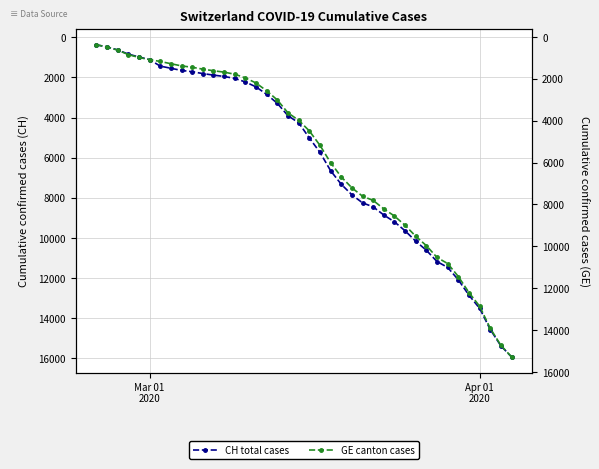

Reading right to left, transcribe all the data shown in this chart.

CH: 15926	15375	14561	13505	12852	12086	11467	11175	10613	10162	9642	9196	8855	8449	8249	7847	7323	6644	5731	5012	4259	3908	3291	2845	2472	2226	2051	1952	1885	1809	1715	1652	1544	1436	1113	981	840	630	479	375
GE: 15284	14733	13919	12863	12210	11444	10825	10533	9971	9520	9000	8554	8213	7807	7607	7205	6681	6002	5174	4485	3978	3627	3010	2574	2201	1955	1780	1681	1614	1538	1447	1384	1278	1171	1083	981	840	630	479	375